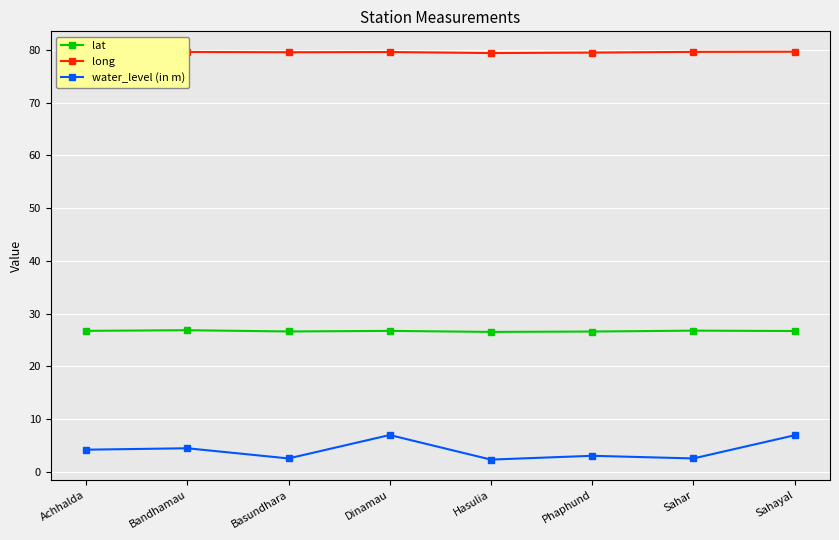

What is the label of the 2nd point from the left?

Bandhamau